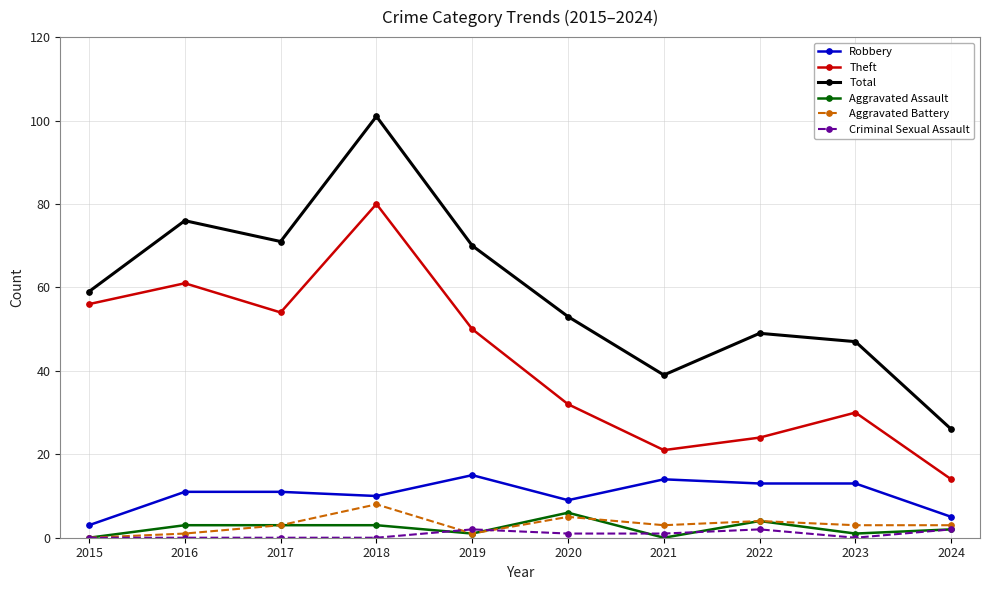

Reading left to right, transcribe all the data shown in this chart.

Robbery: 3	11	11	10	15	9	14	13	13	5
Theft: 56	61	54	80	50	32	21	24	30	14
Total: 59	76	71	101	70	53	39	49	47	26
Aggravated Assault: 0	3	3	3	1	6	0	4	1	2
Aggravated Battery: 0	1	3	8	1	5	3	4	3	3
Criminal Sexual Assault: 0	0	0	0	2	1	1	2	0	2